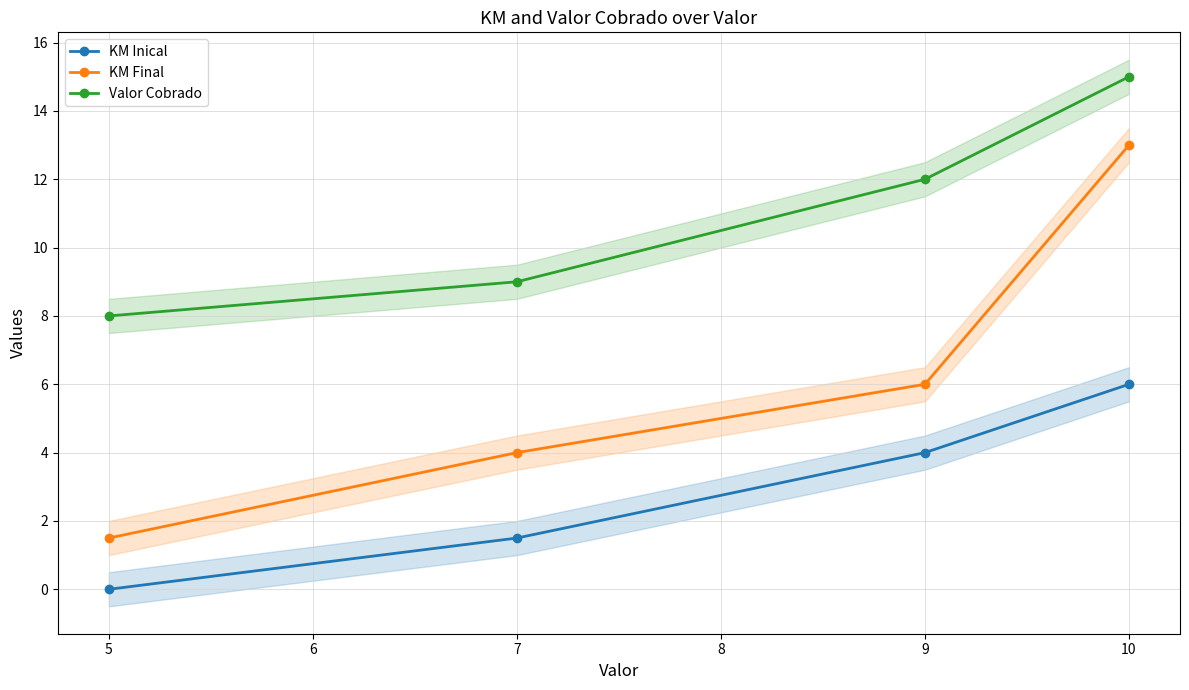

Is the value of KM Inical at 9 greater than the value of Valor Cobrado at 7?

No